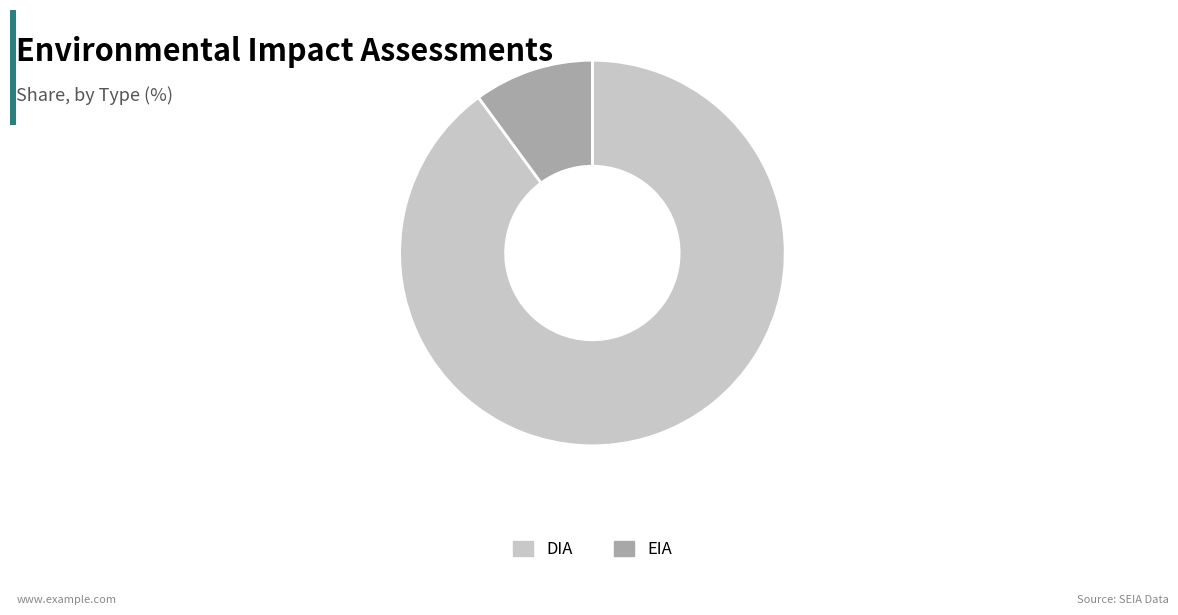

Is there a majority slice in this chart?

Yes